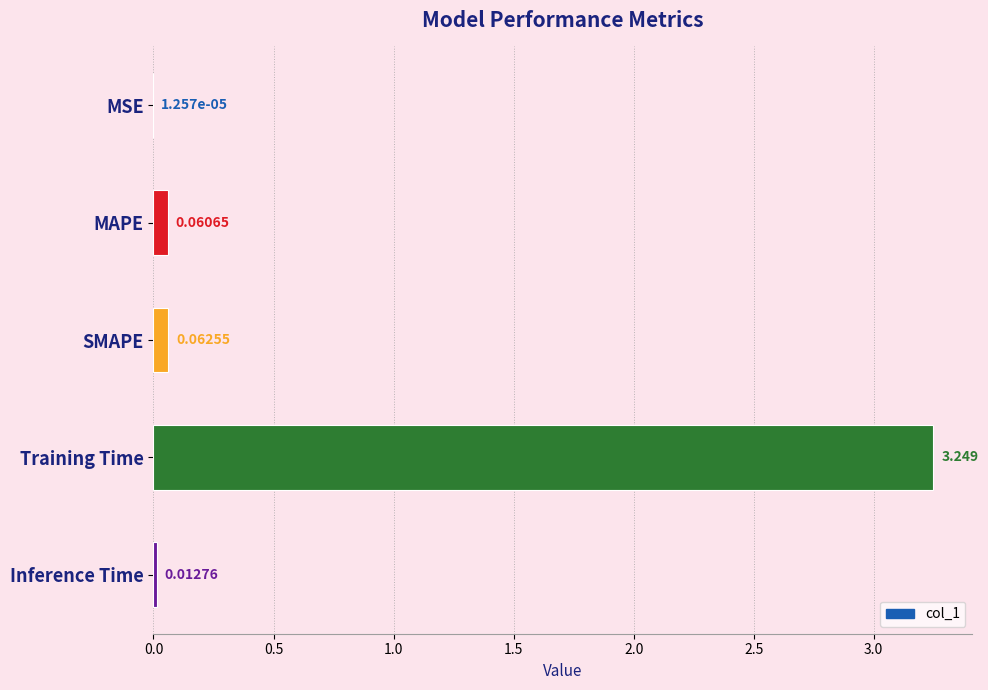

Which label corresponds to the largest value in the chart?

Training Time